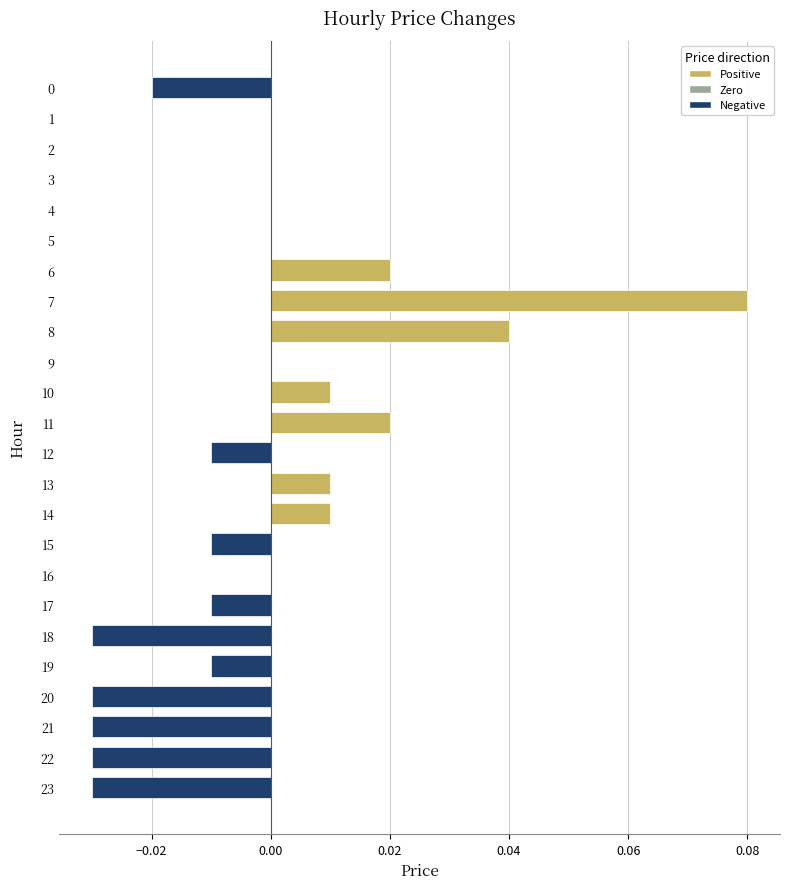

Which has a higher value, 17 or 8?

8